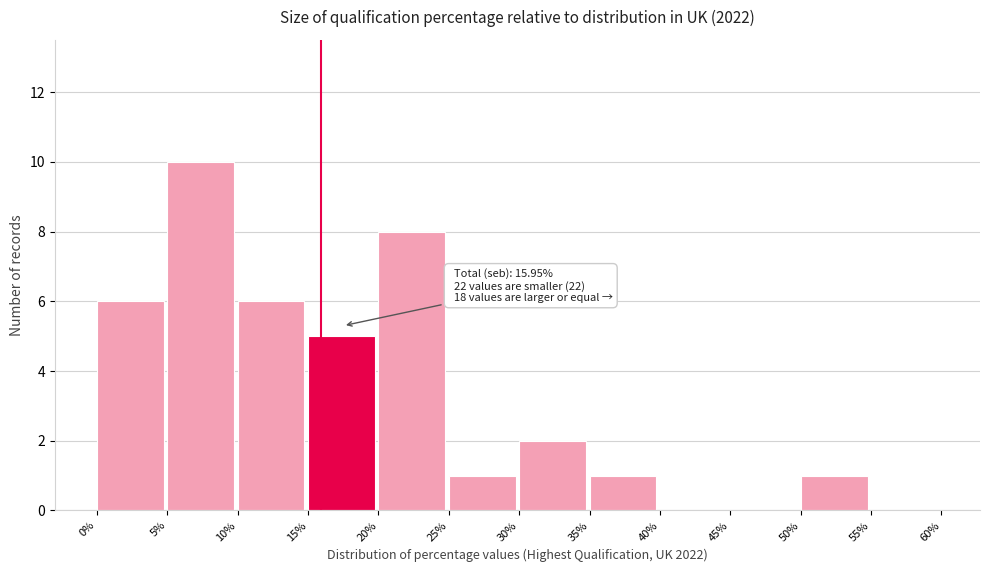

Over which range of the x-axis is the bar tallest?

5% to 10%